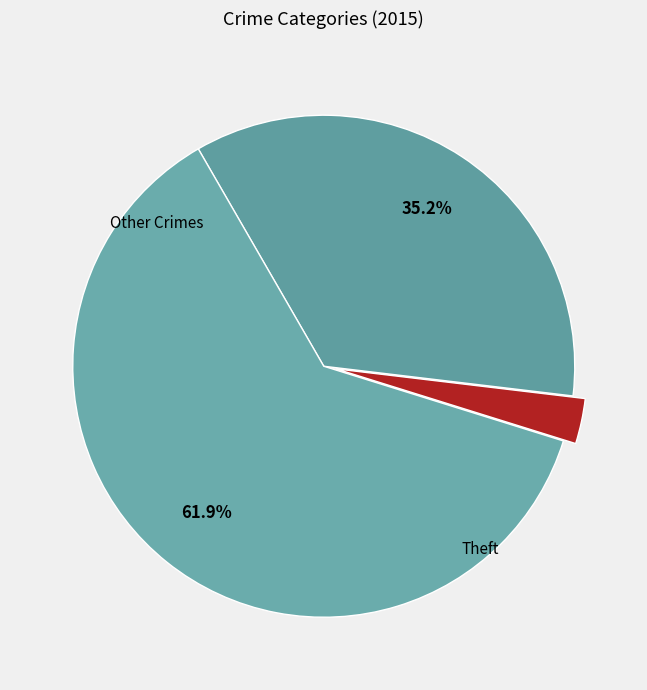

How many slices are in this pie chart?

3